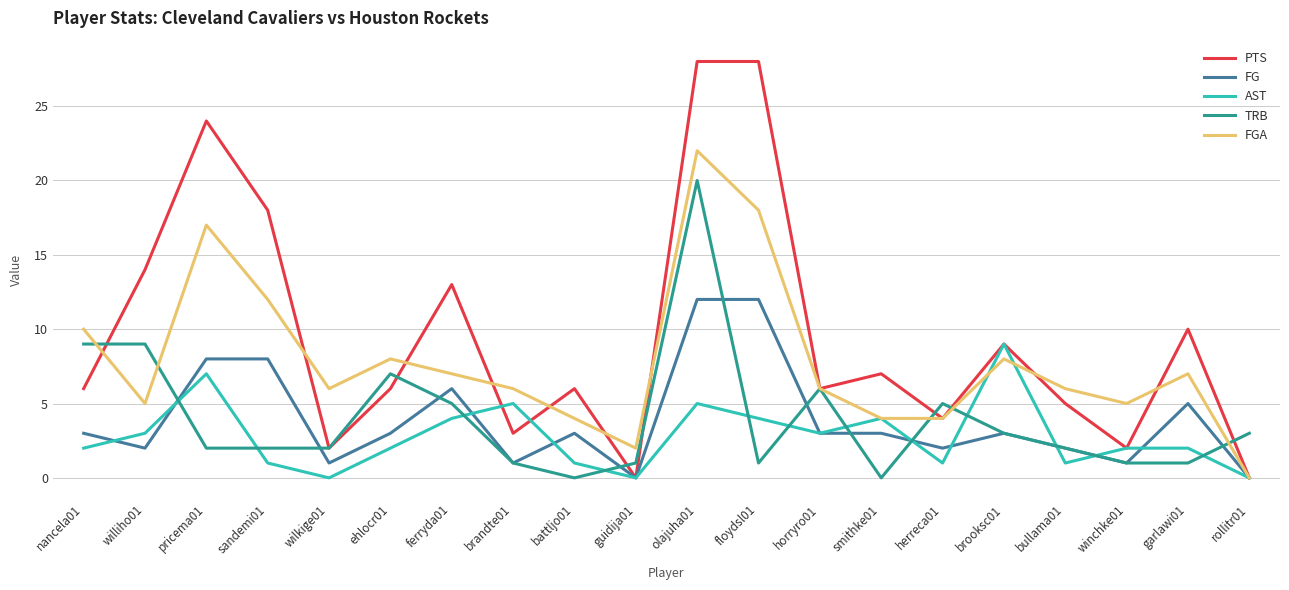

How many series are shown in this chart?

5